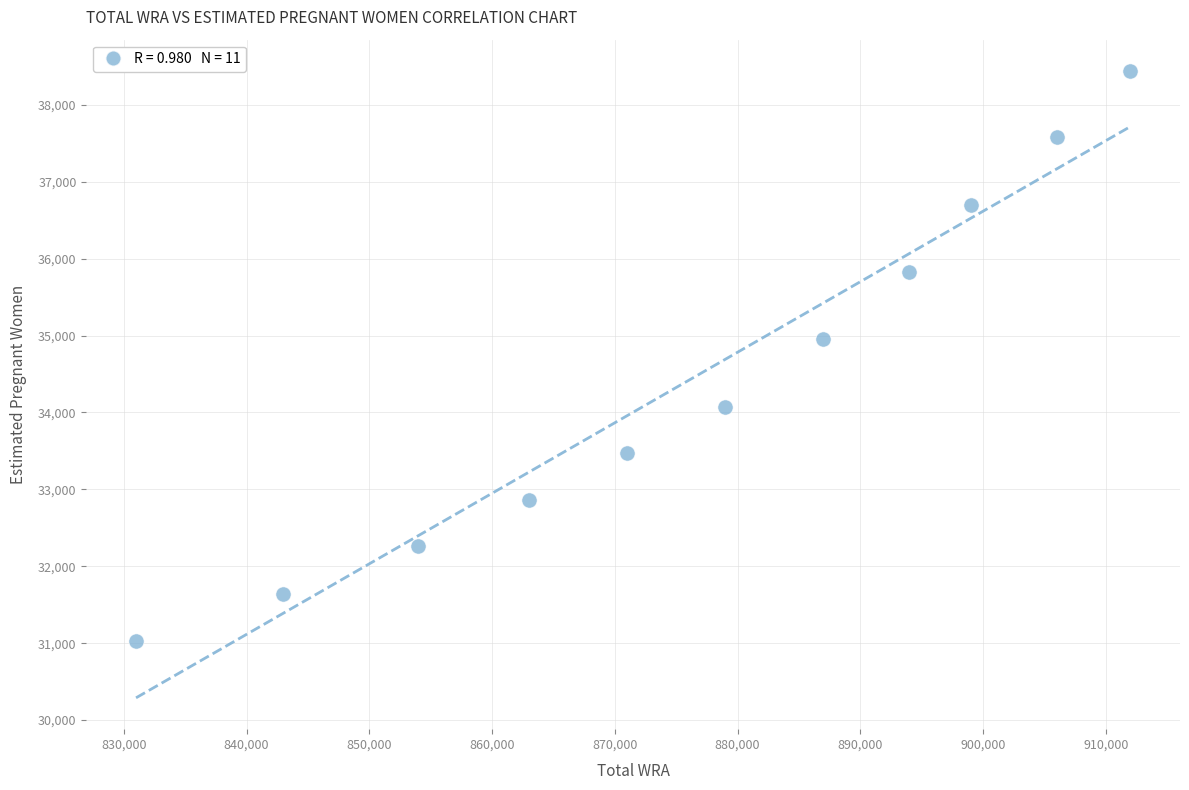

What Y value in the scatter plot is closest to 34730?

34954.9